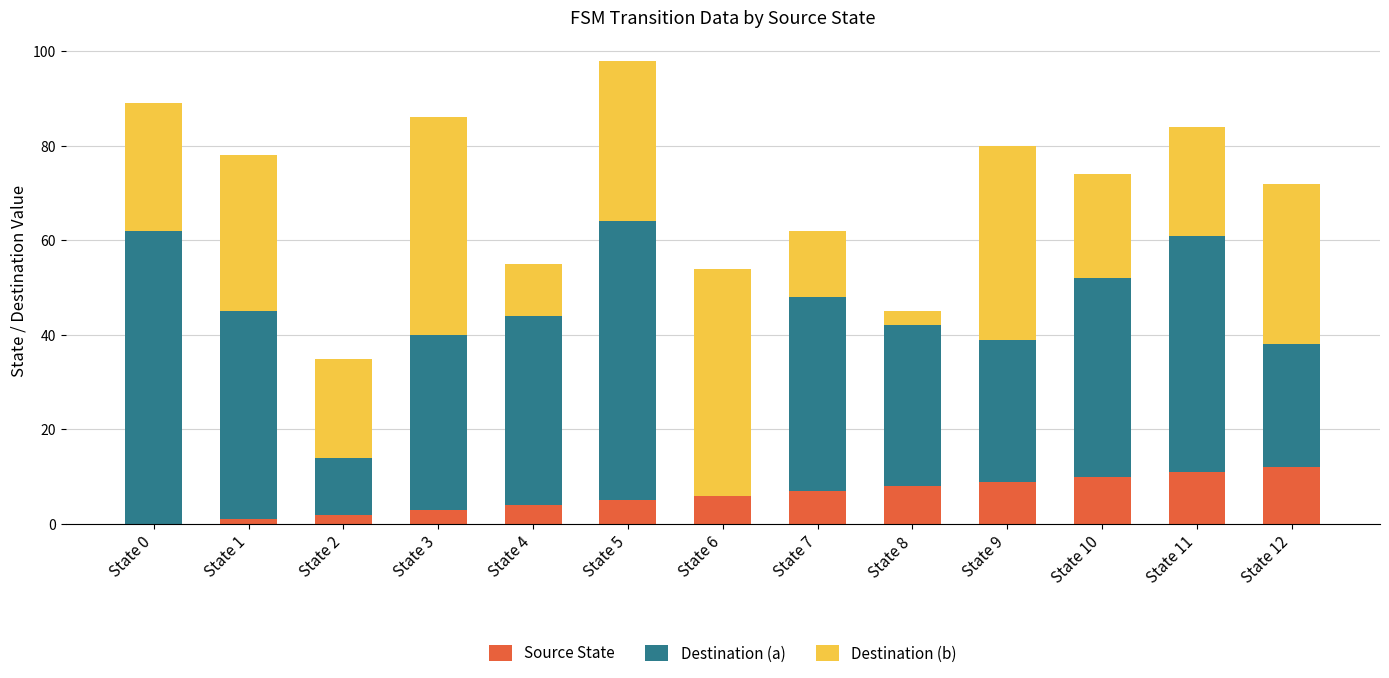

What is the difference between the Source State values at State 2 and State 0?

2